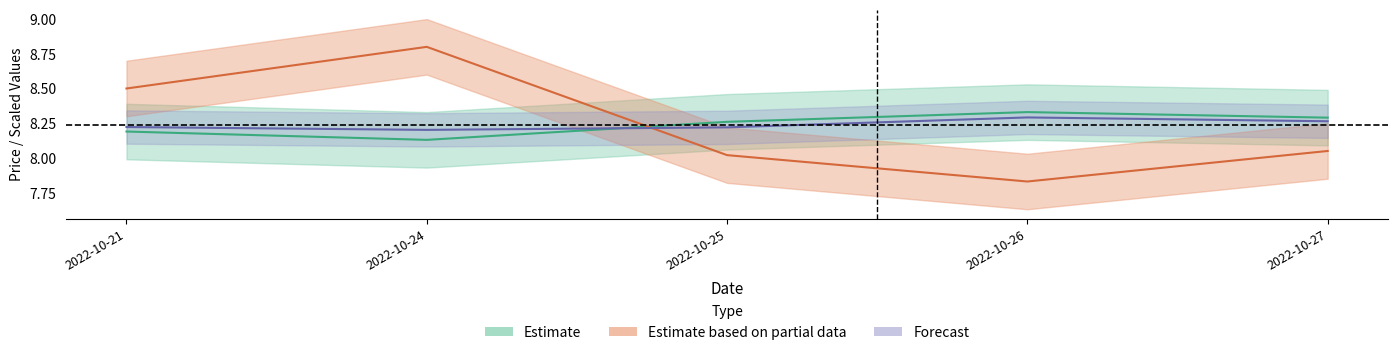

At which label does price reach its minimum?

2022-10-24